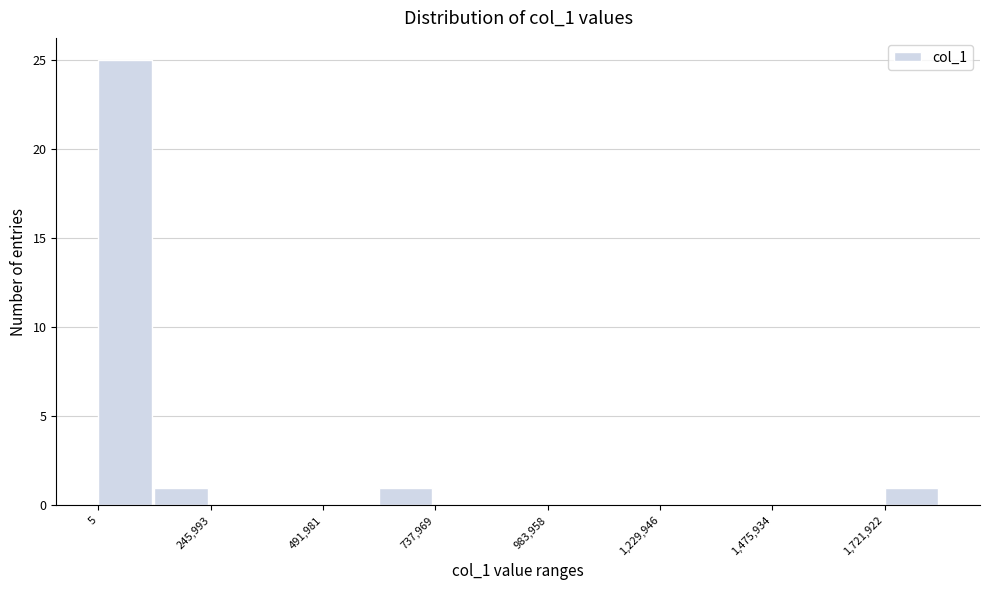

Around what value on the x-axis is the tallest bar? Give the approximate position of its centre, as read against the axis.

50000